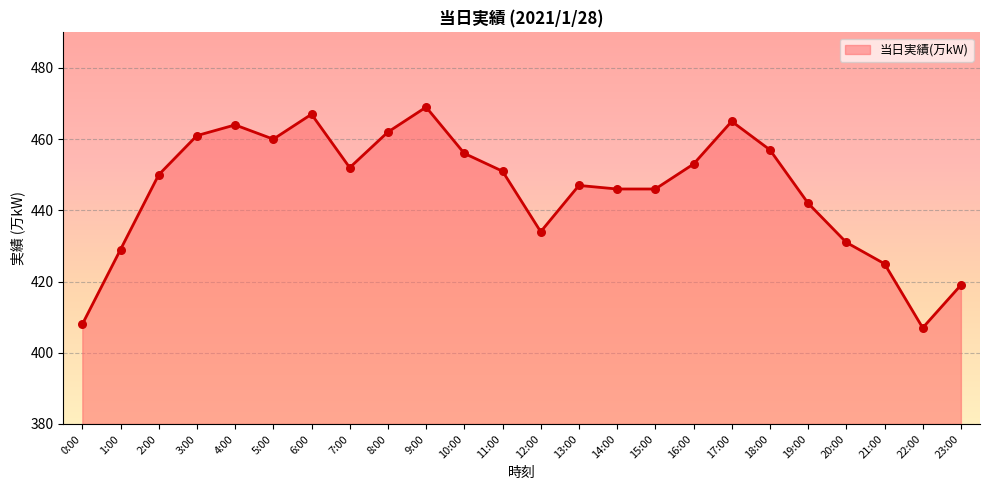

Between 9:00 and 22:00, which is larger?

9:00